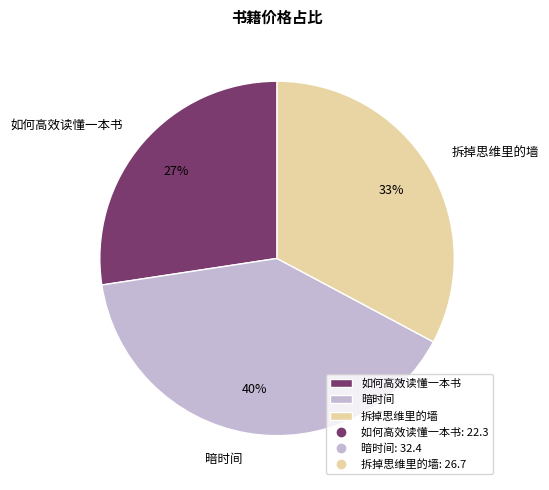

To the nearest percent, what is the average slice percentage?

33%